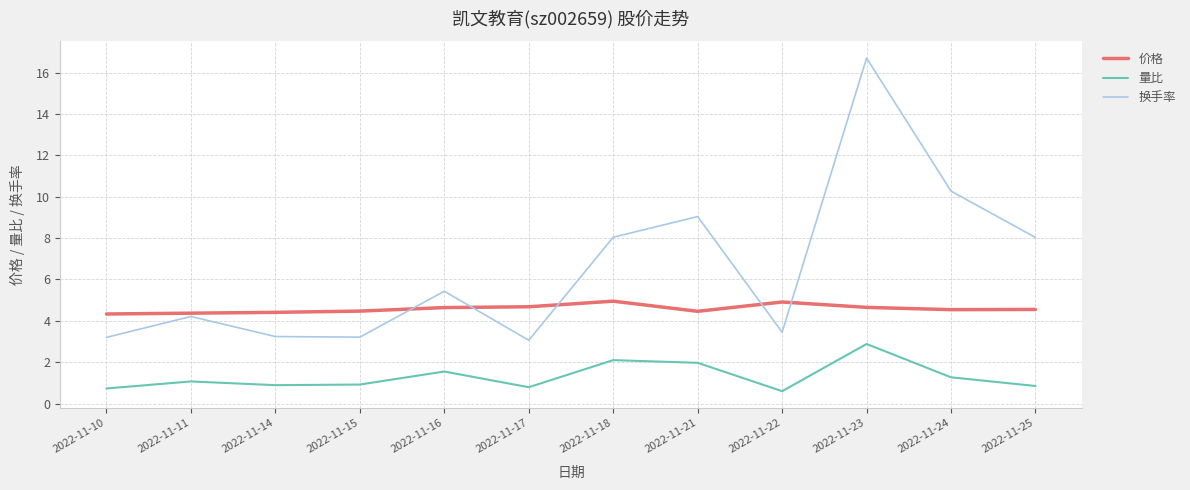

How many intersections are there between 价格 and 换手率?

5